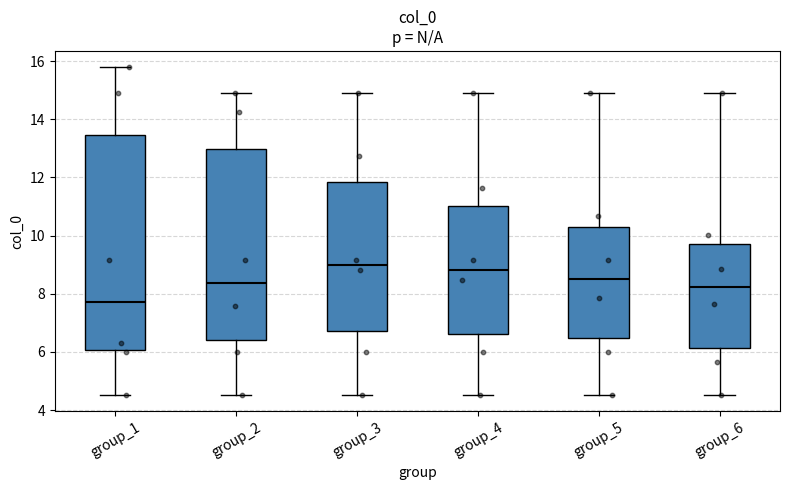

Comparing the boxes themselves (not the whiskers), which one is the tallest?

group_1